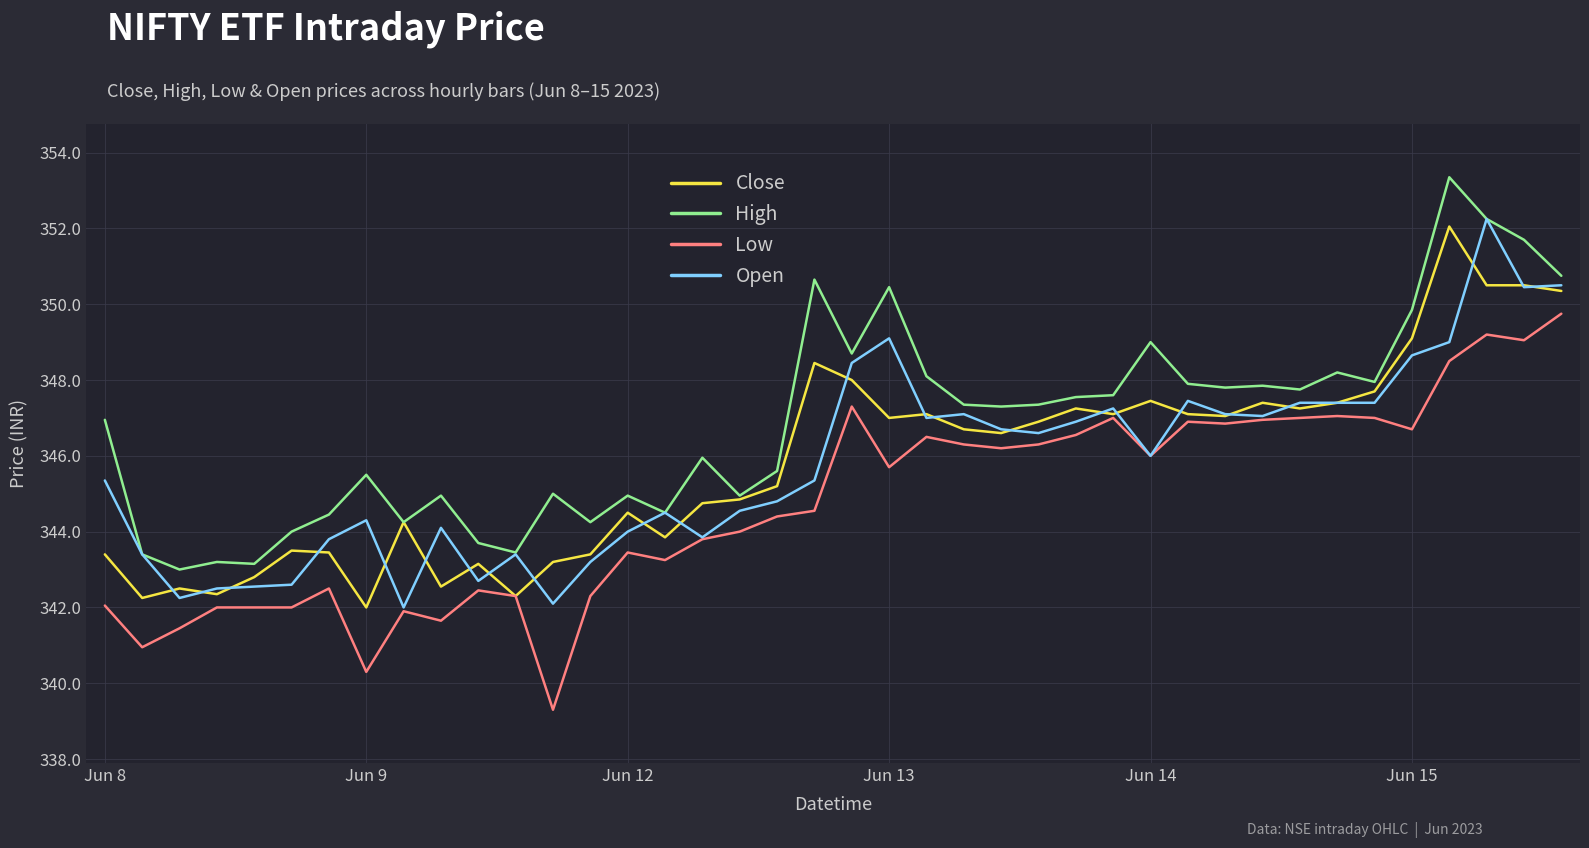

Which series has the largest total across all categories?

High